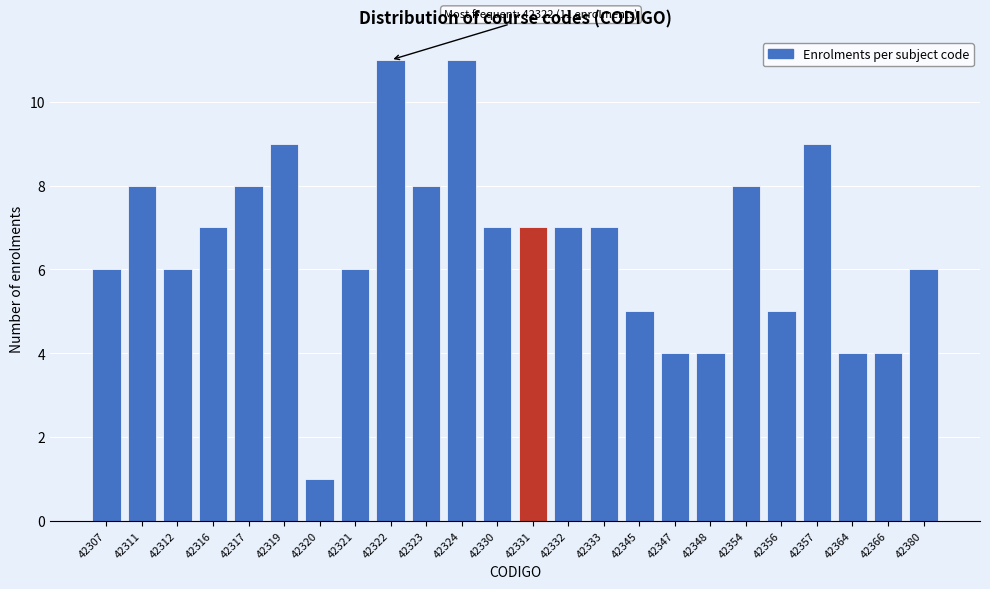

Reading right to left, extract all data points from this chart.

42380=6	42366=4	42364=4	42357=9	42356=5	42354=8	42348=4	42347=4	42345=5	42333=7	42332=7	42331=7	42330=7	42324=11	42323=8	42322=11	42321=6	42320=1	42319=9	42317=8	42316=7	42312=6	42311=8	42307=6